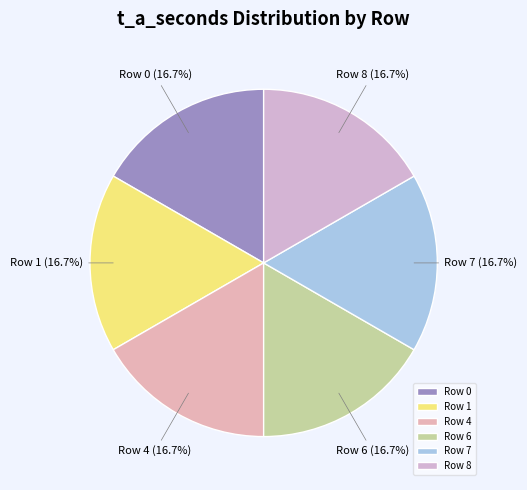

Does Row 6 represent more than half of the total?

No